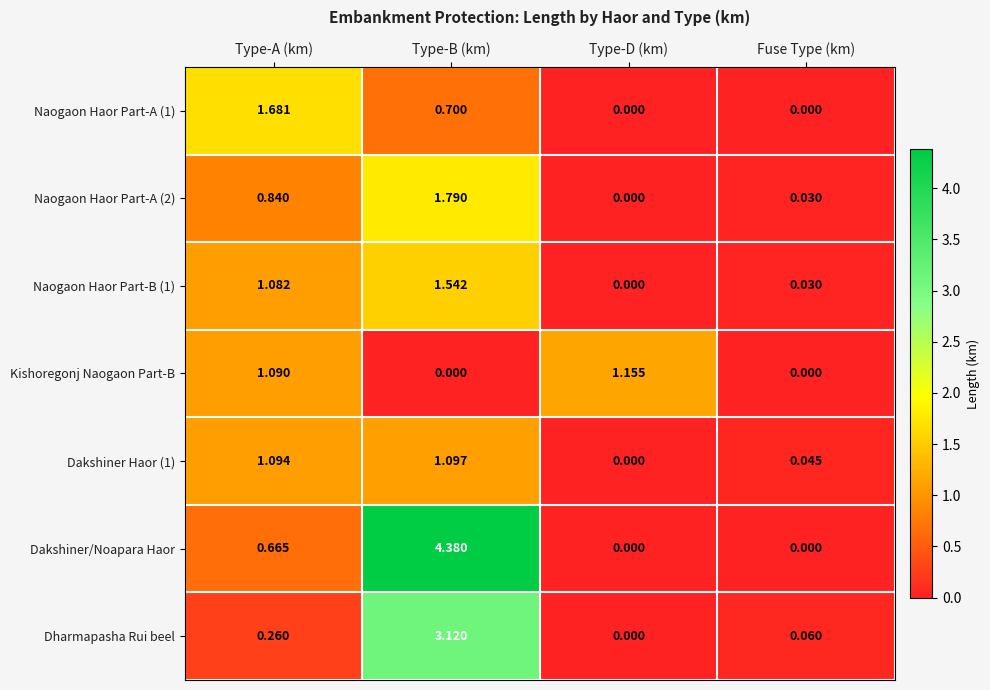

At which label is Naogaon Haor Part-B (1) closest to 0?

Type-D (km)